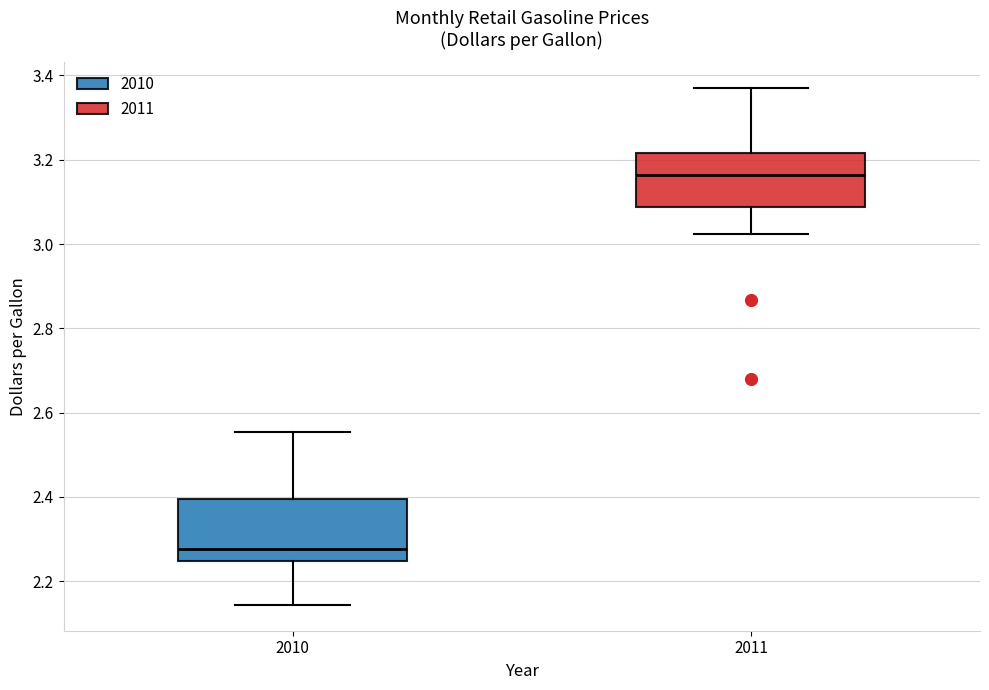

Reading left to right, transcribe this box plot: for each box, give where its median line is, the range the box spans, and where its two whiskers end, as read against the y-axis. The values are not printed on the chart, so give them approximately, as read against the axis.

2010: median 2.28, box 2.24 to 2.40, whiskers 2.14 to 2.56
2011: median 3.16, box 3.08 to 3.22, whiskers 3.02 to 3.38